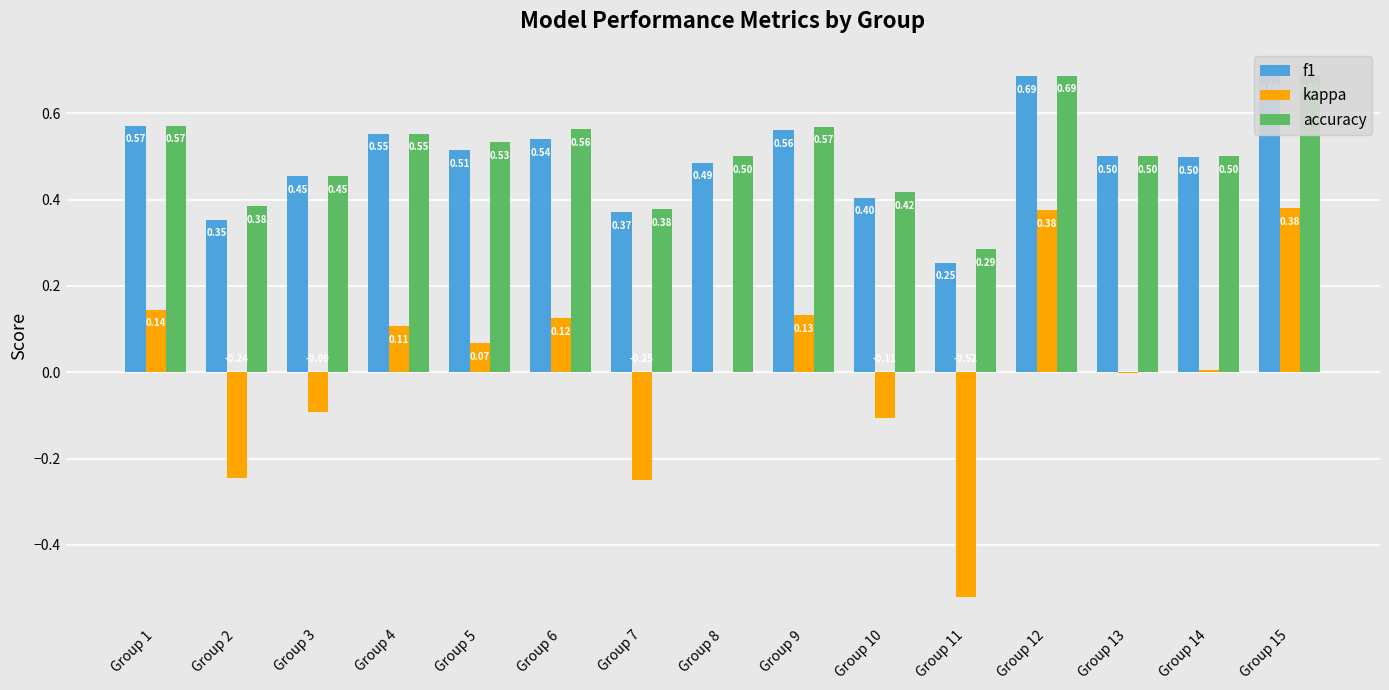

Which series changed the most between Group 2 and Group 15?

kappa